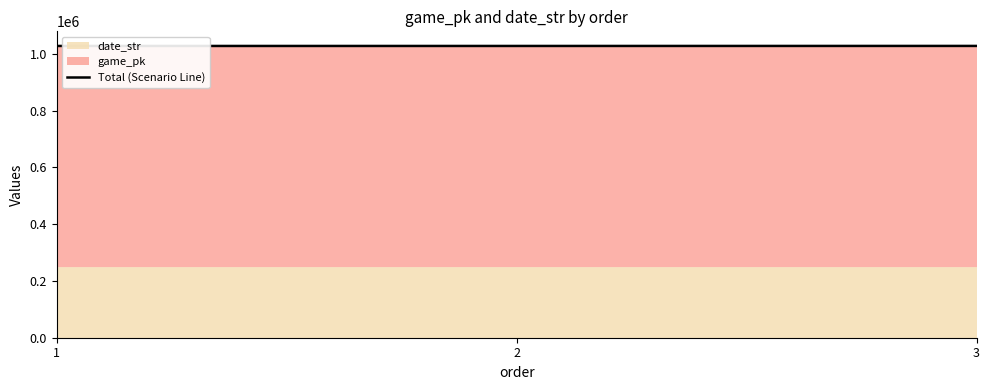

What is the sum of all values?

3084645